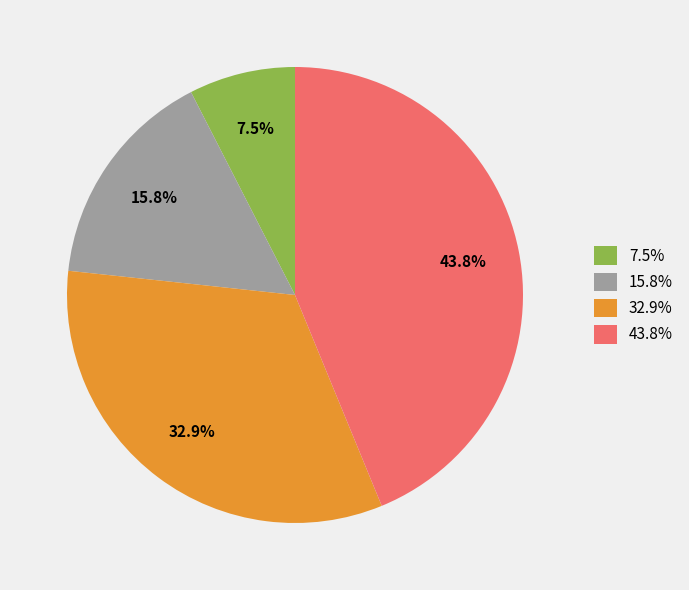

Rank the categories by value from lowest to highest.

7.5%, 15.8%, 32.9%, 43.8%